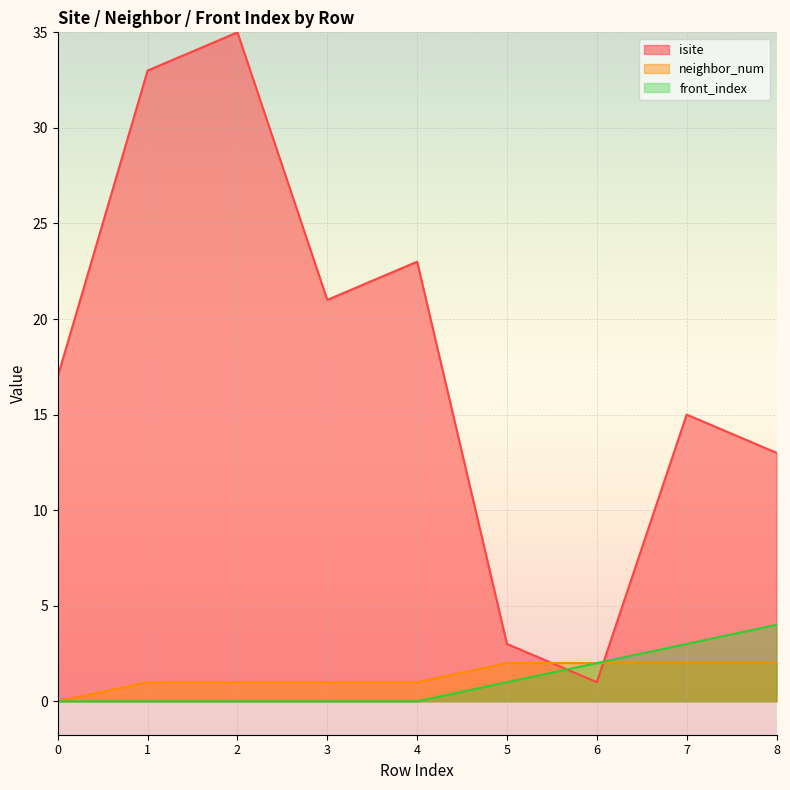

Which series has the widest spread of values?

isite